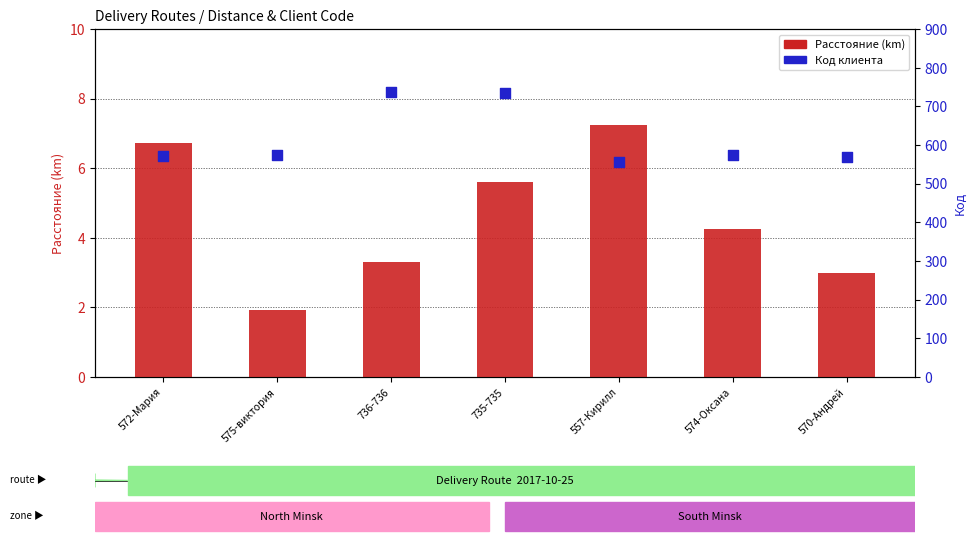

Is the value of Код at 735-735 greater than the value of Расстояние at 557-Кирилл?

Yes